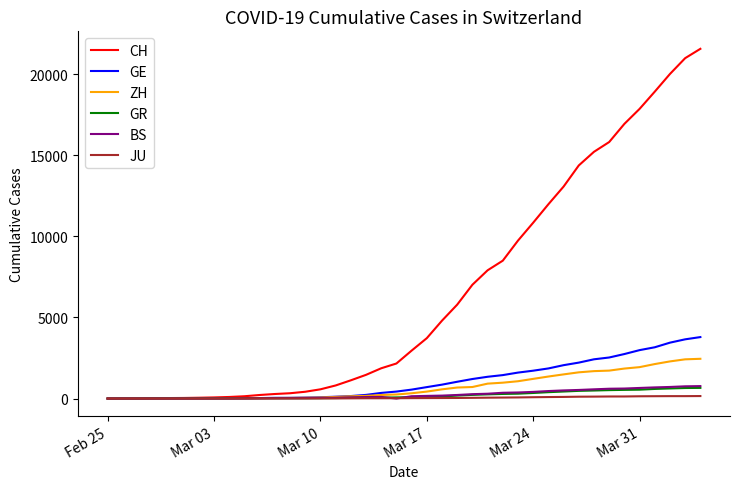

What is the greatest value displayed?

21554